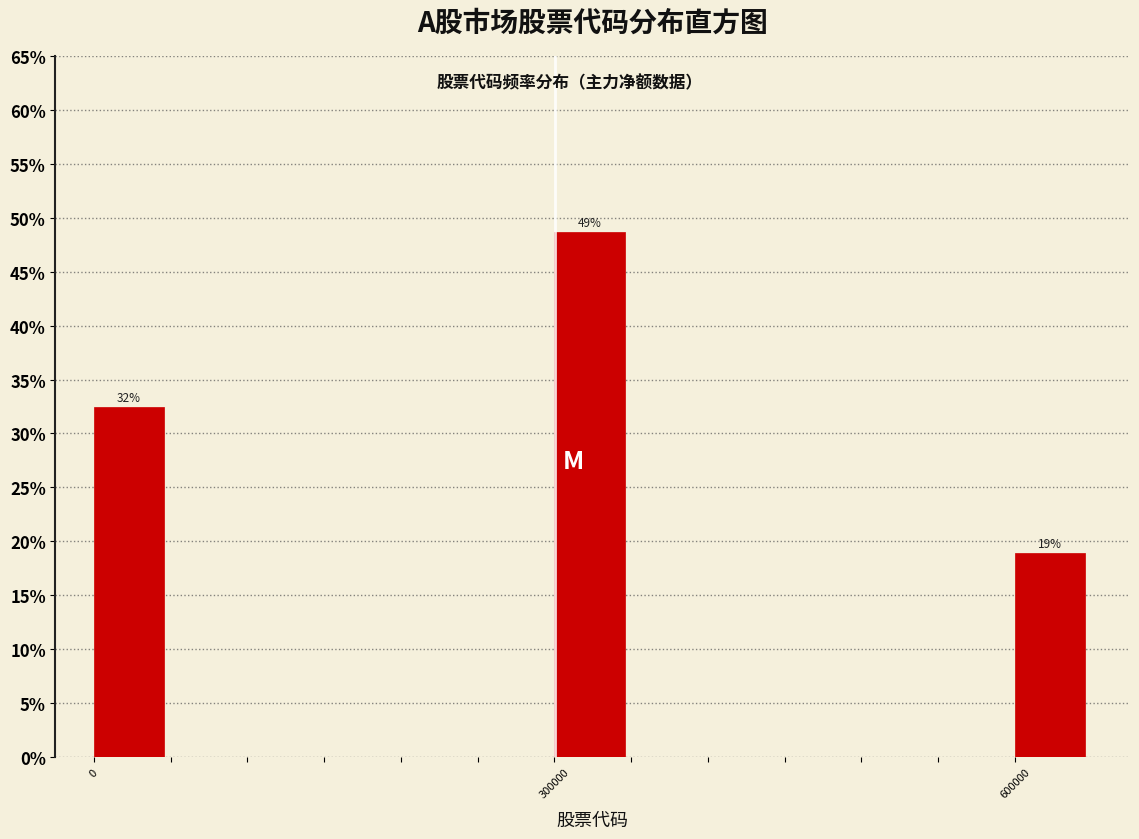

Around what value on the x-axis is the tallest bar? Give the approximate position of its centre, as read against the axis.

300000